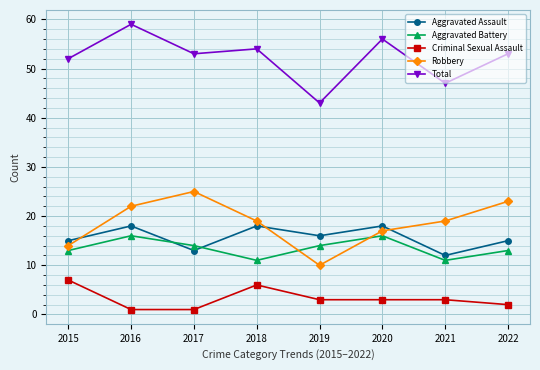

How many interior local peaks does the Aggravated Assault series have?

3